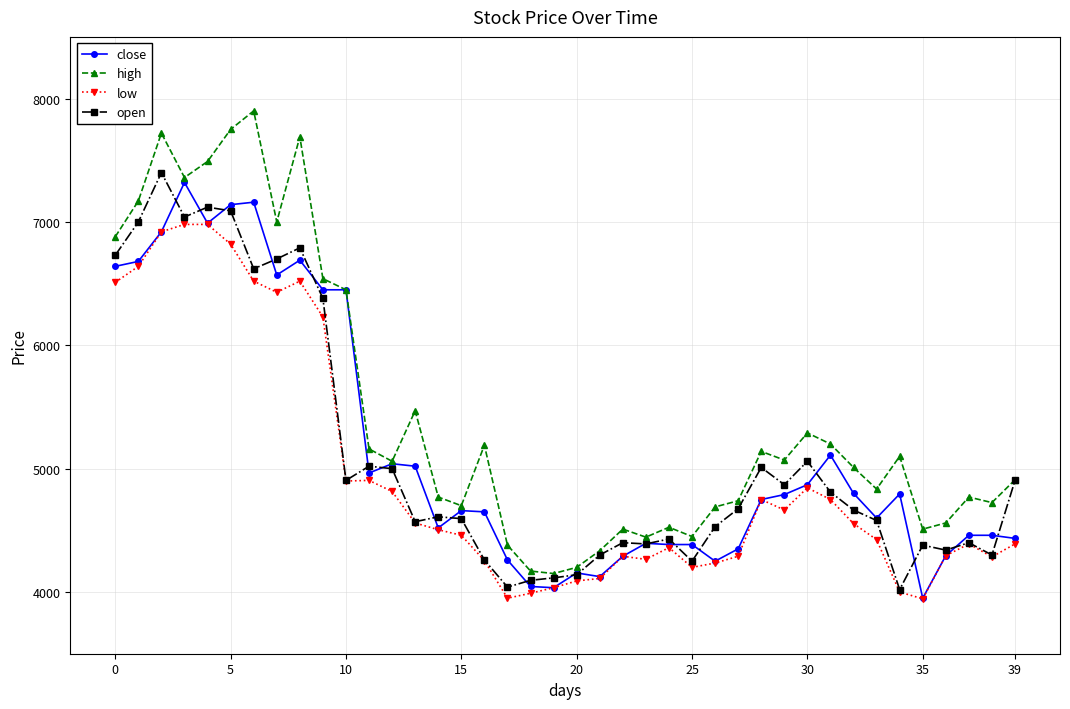

What is the maximum value for open?

7400